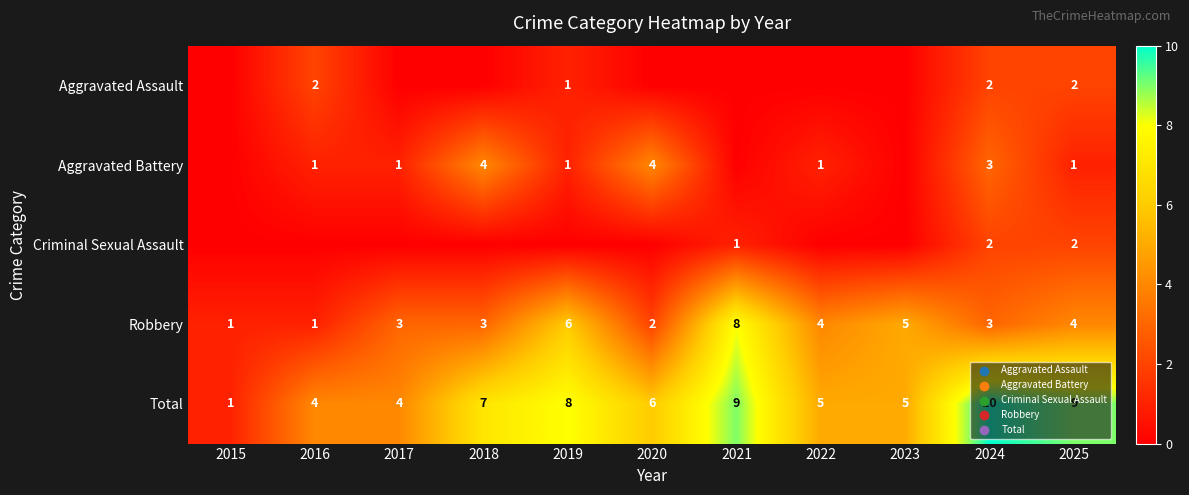

How many categories are shown in the chart?

11